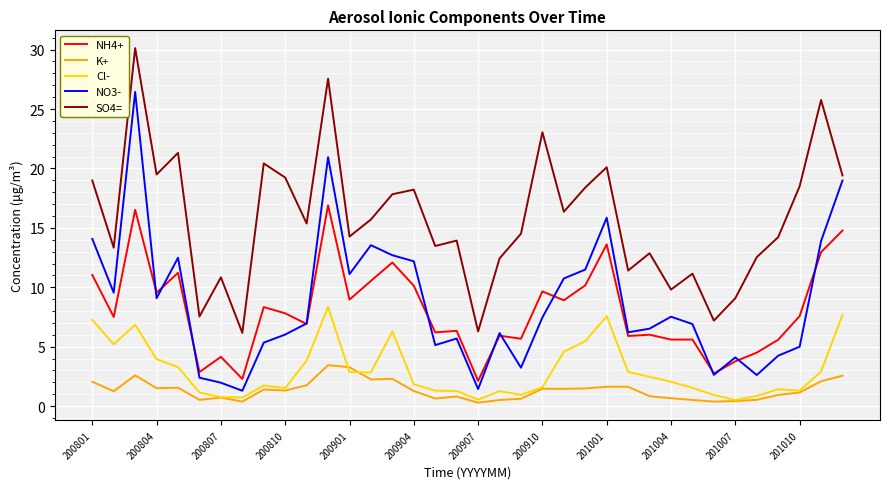

True or false: SO4= and K+ cross at least once.

False